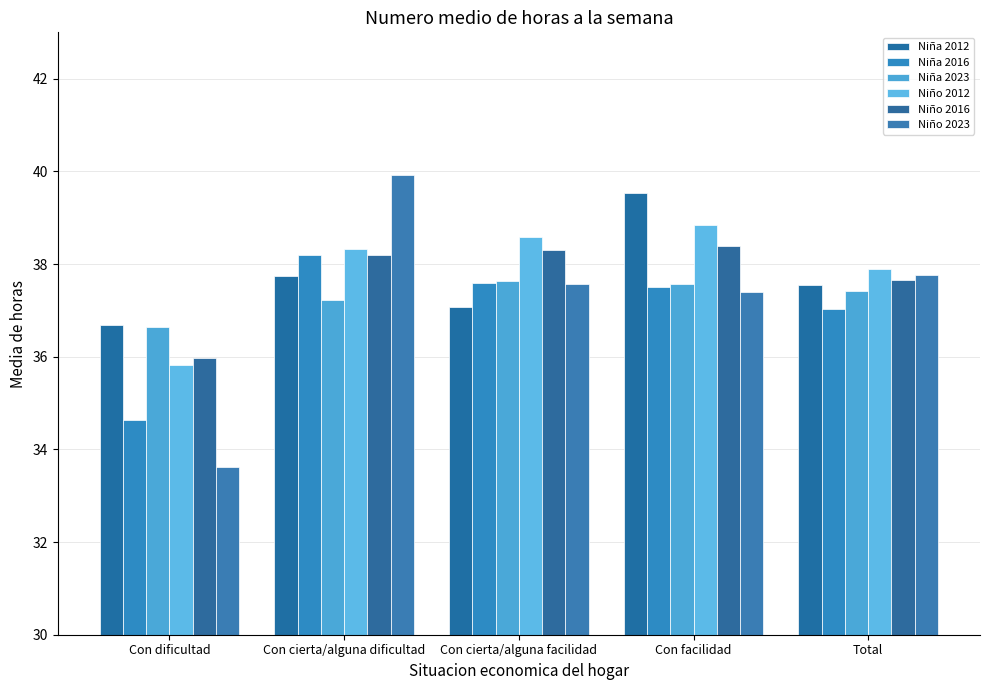

True or false: Niño 2023 has a value of 25.2 at Con facilidad.

False